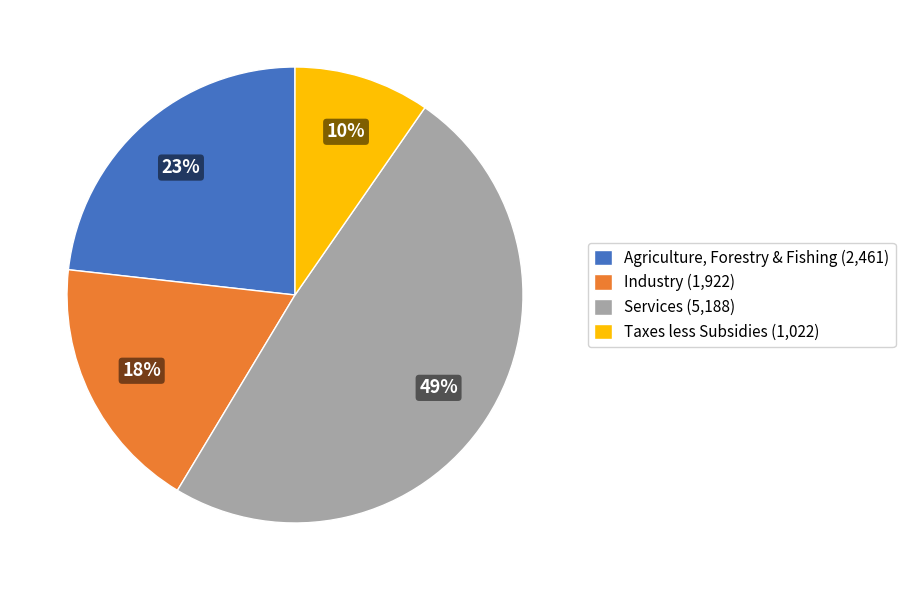

Between Services (5,188) and Industry (1,922), which is larger?

Services (5,188)